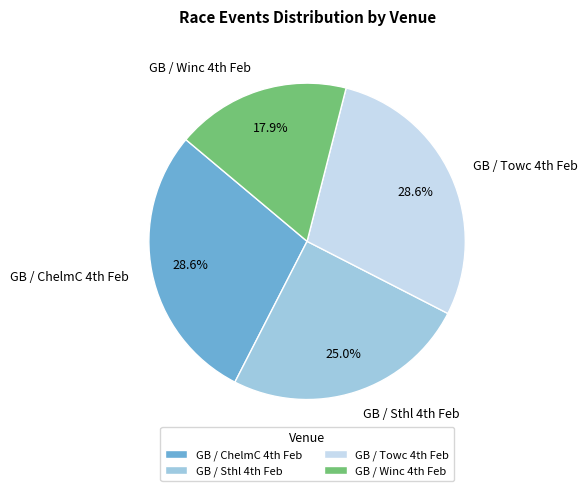

How many segments does this pie chart have?

4